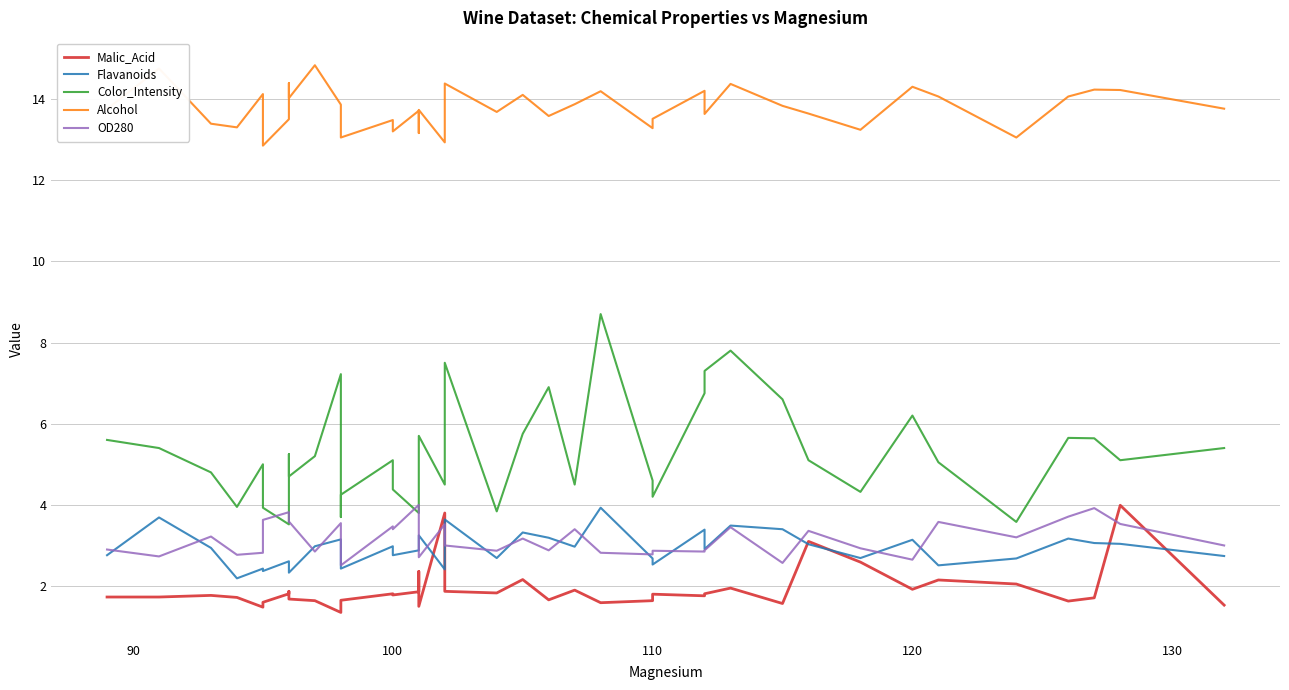

How many values in the Alcohol series are below 13?

2